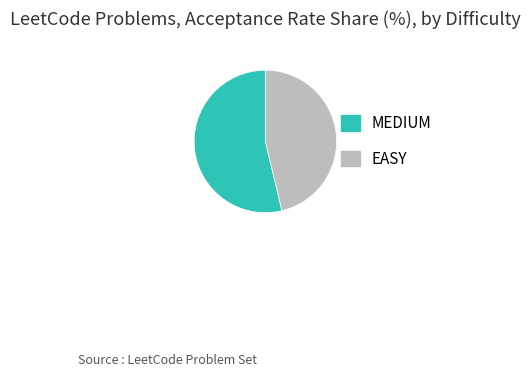

Which category has the biggest portion of the pie?

MEDIUM